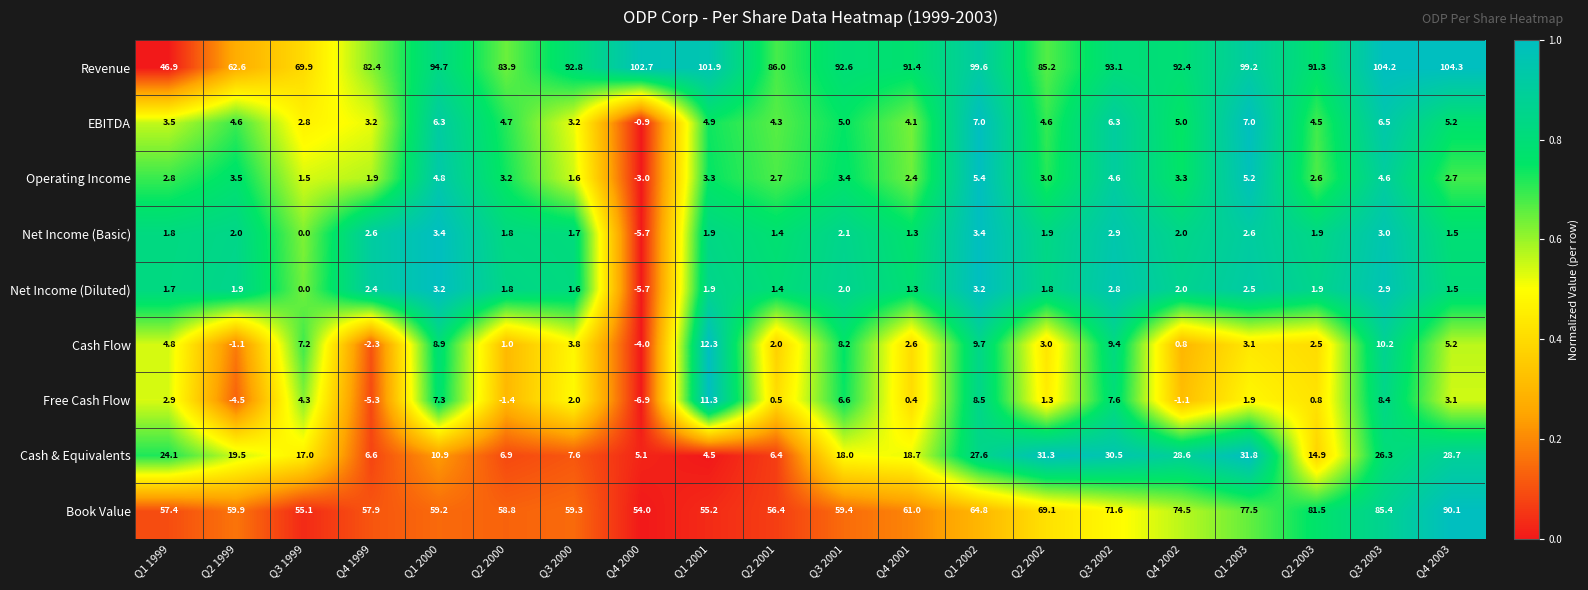

What is the spread (max minus min) of values at Q4 2000?

109.6